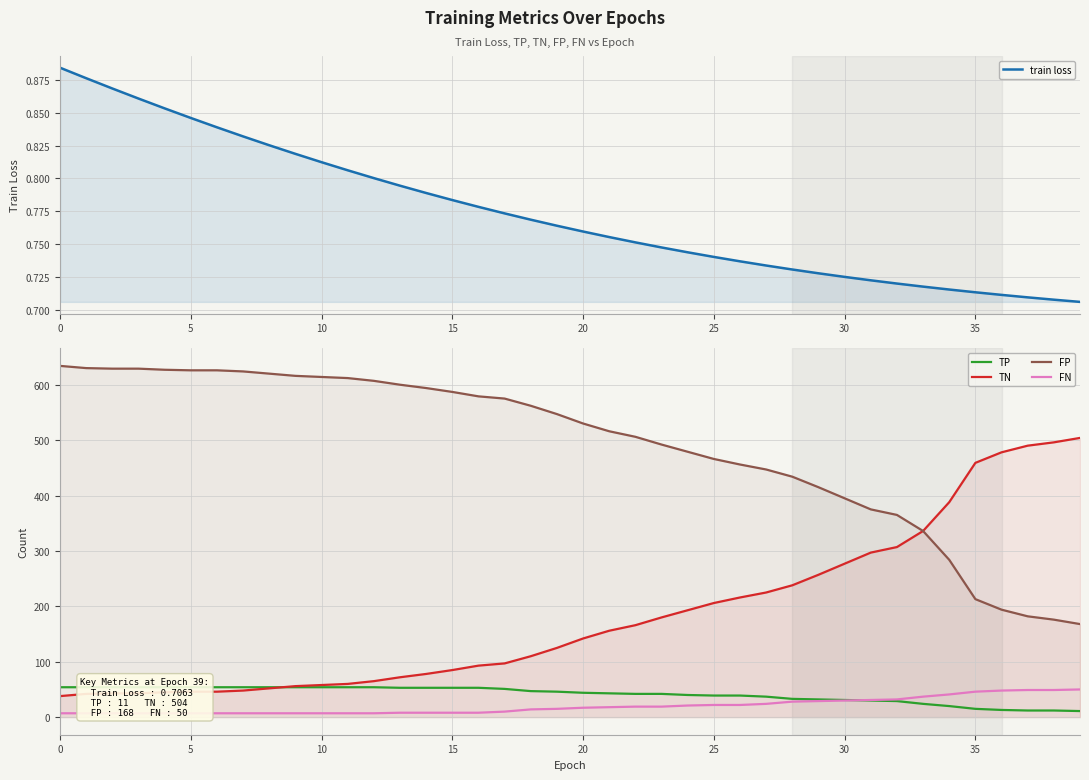

Is the value of train loss at 10 greater than the value of FP at 14?

No